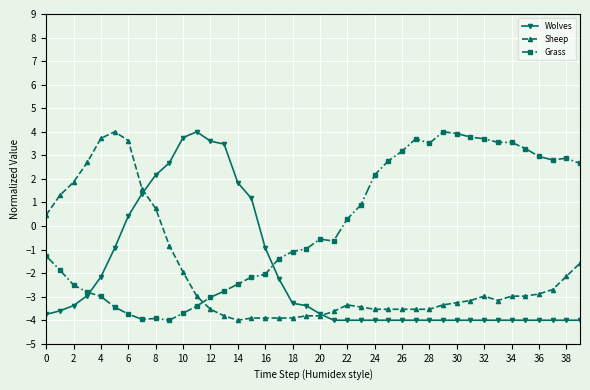

Which series ends up on top after the final intersection of Wolves and Grass?

Grass